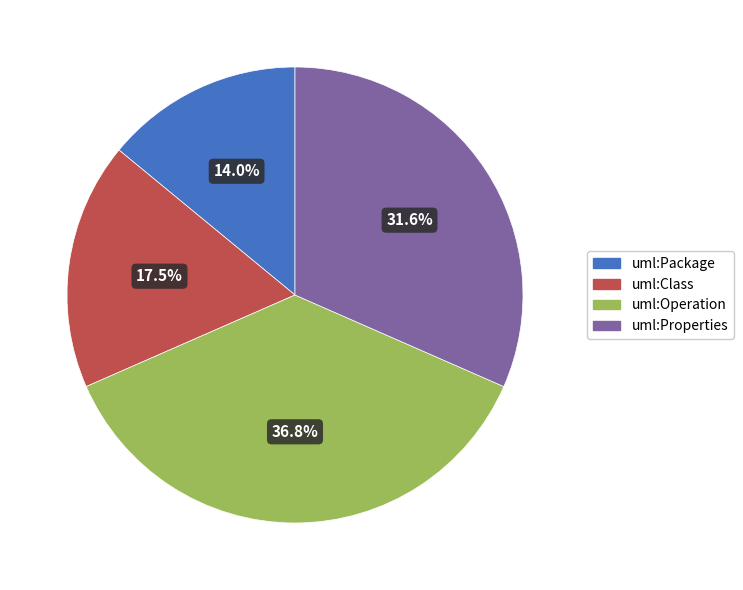

Does uml:Package represent more than half of the total?

No